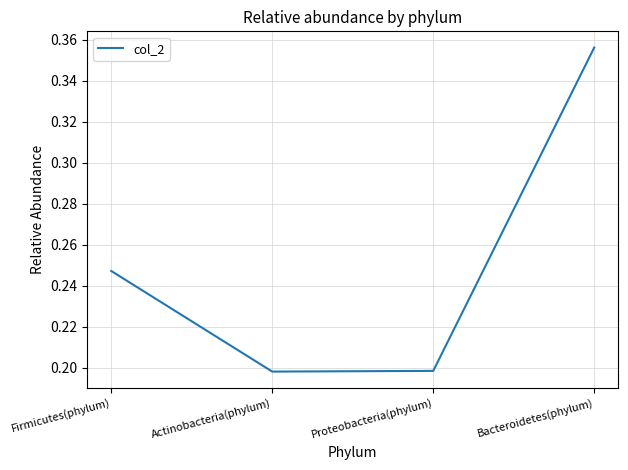

True or false: there are more than 2 points higher than both neighbors.

False